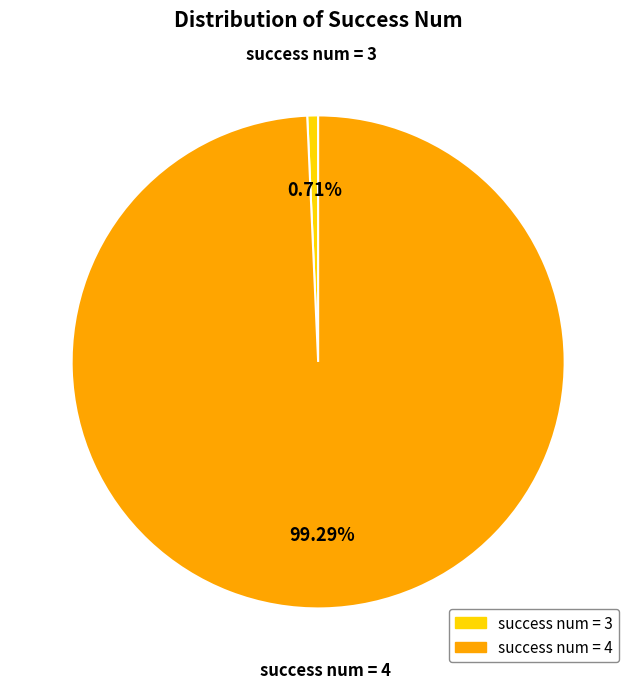

Between success num = 3 and success num = 4, which is larger?

success num = 4